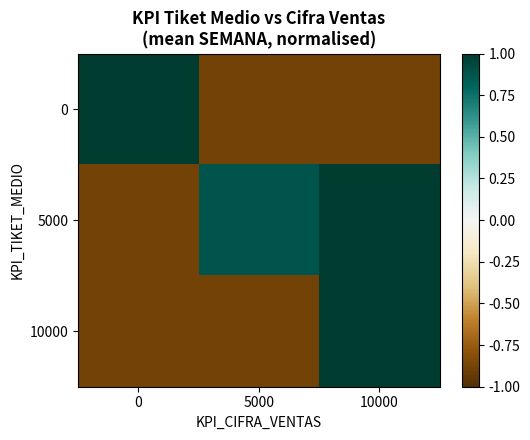

How many categories are shown in the chart?

3